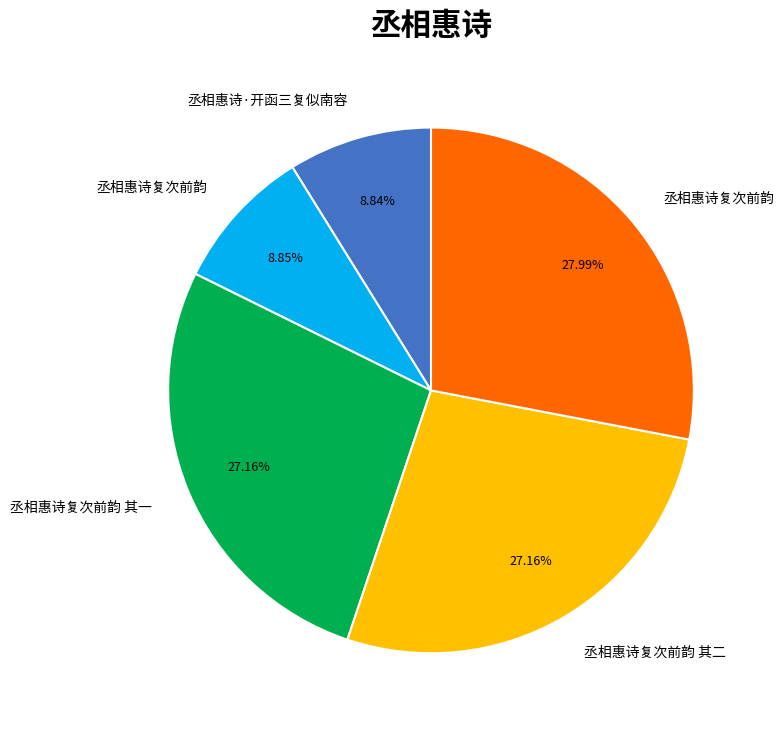

Is there a majority slice in this chart?

No